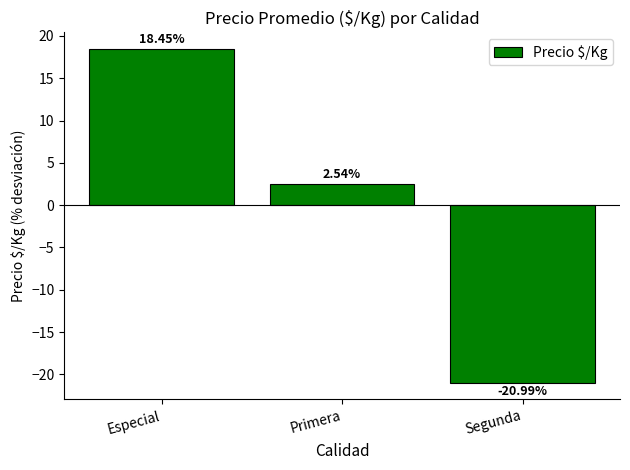

What is the difference between the maximum and minimum values?

39.4